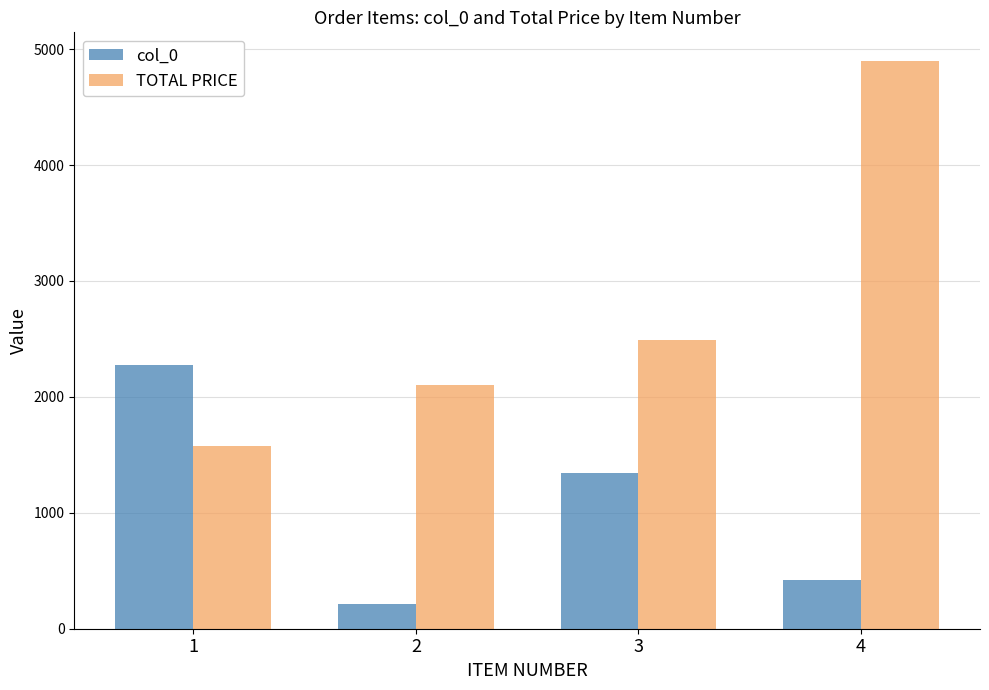

What is the difference between the second highest and second lowest values in the TOTAL PRICE series?

390.5